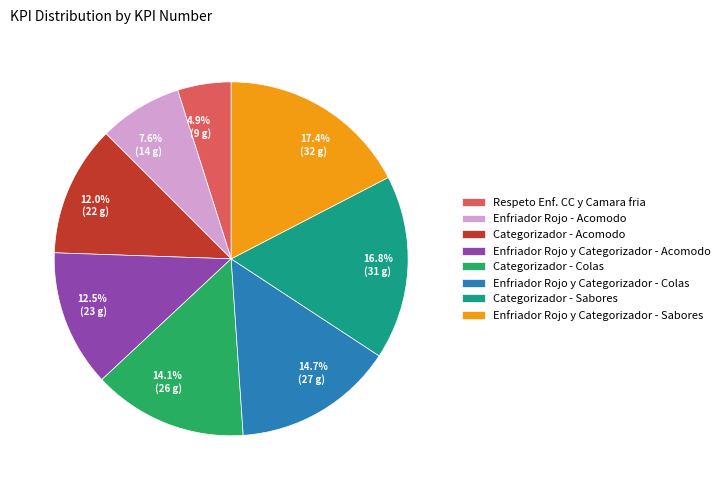

Is the sum of Enfriador Rojo y Categorizador - Acomodo and Categorizador - Acomodo greater than half?

No